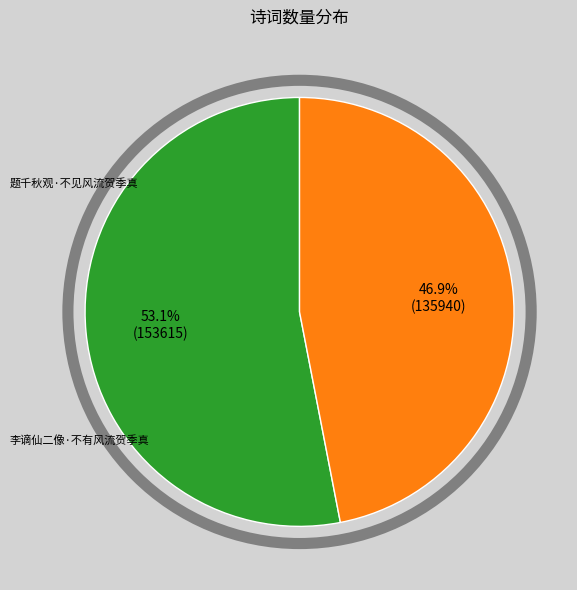

To the nearest percent, what is the difference between the largest and smallest slice percentages?

6%